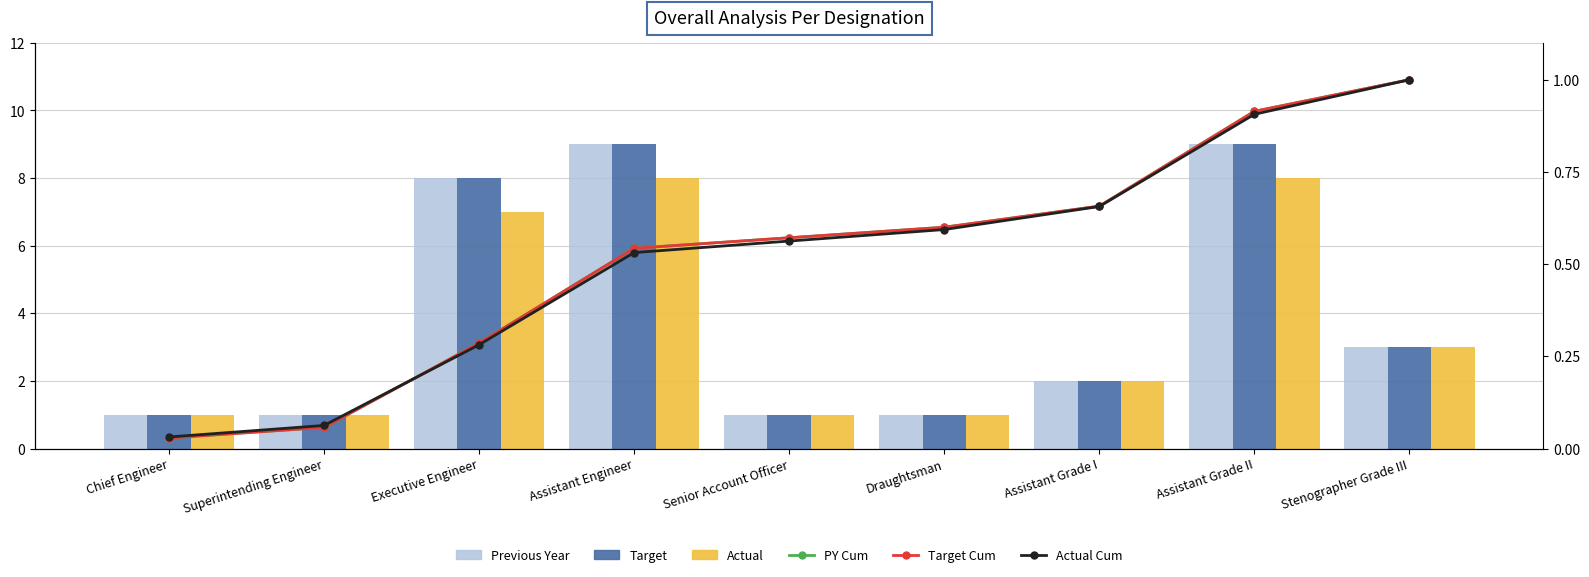

What are all the series names shown in the legend?

Previous Year, Target, Actual, PY Cum, Target Cum, Actual Cum